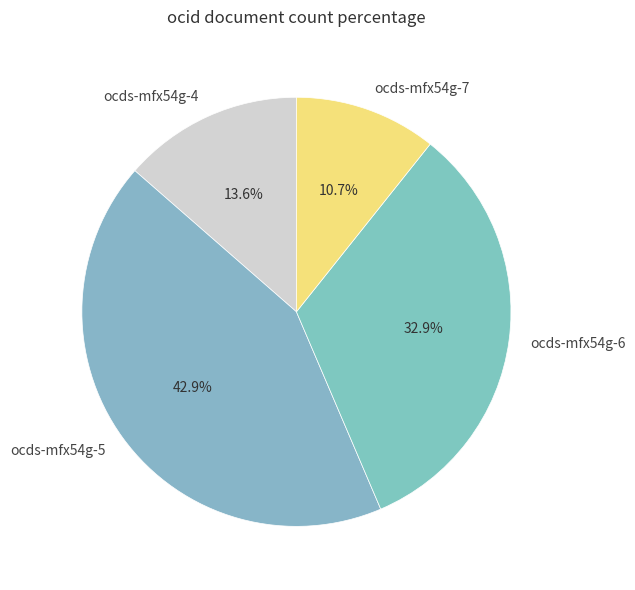

Count the number of slices in the pie.

4